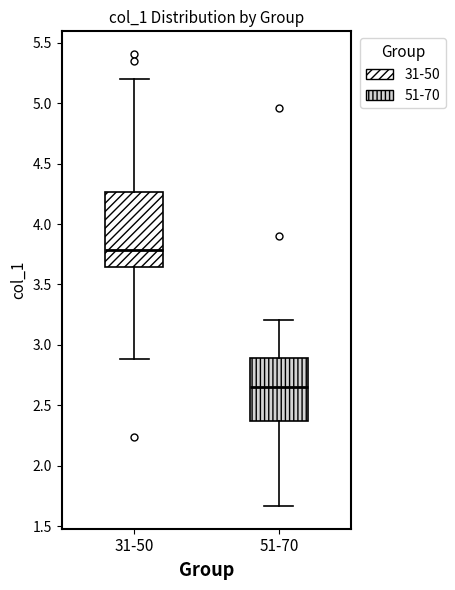

Reading left to right, read every box against the y-axis: the position of its median line, the range the box covers, and the ends of its whiskers. The values are not printed on the chart, so give them approximately, as read against the axis.

31-50: median 3.80, box 3.65 to 4.25, whiskers 2.90 to 5.20
51-70: median 2.65, box 2.35 to 2.90, whiskers 1.65 to 3.20